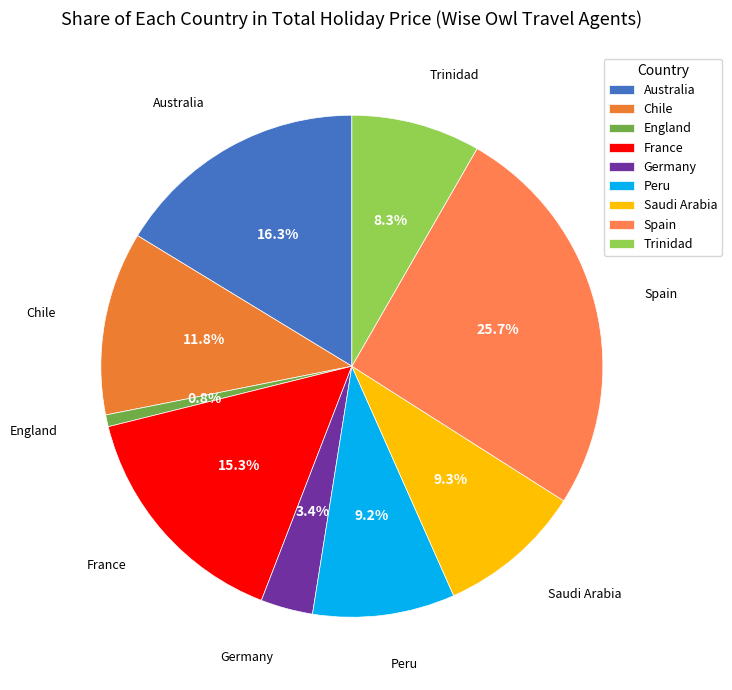

Is France the majority of the pie?

No